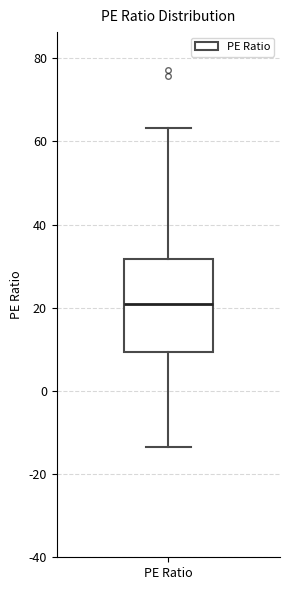

Where does the median line of the box for PE Ratio sit on the y-axis? The values are not printed on the chart, so give them approximately, as read against the axis.

20